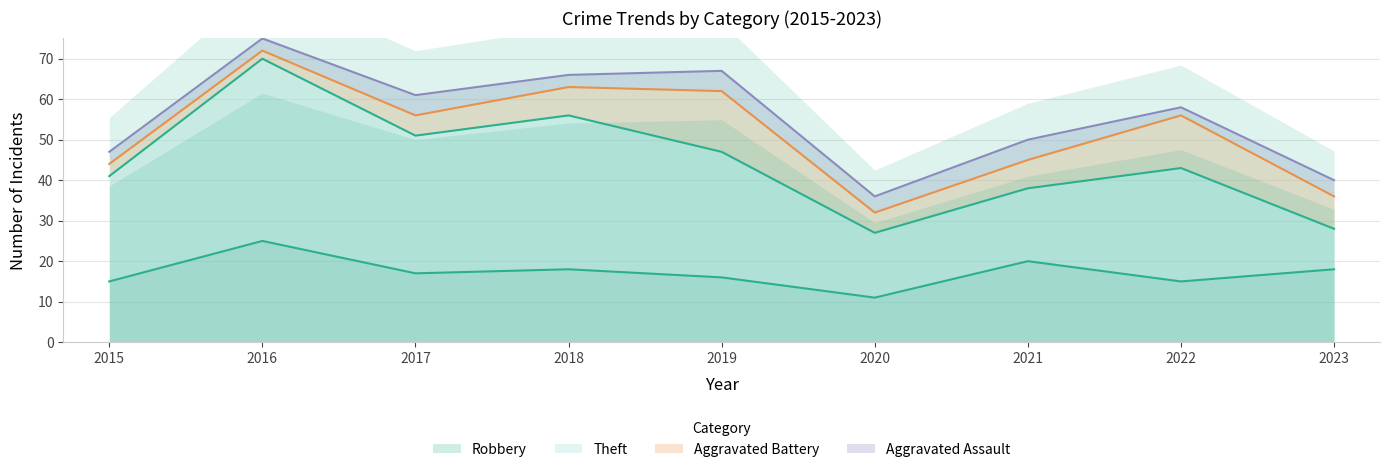

Is the value of Aggravated Battery at 2020 greater than the value of Theft at 2018?

No